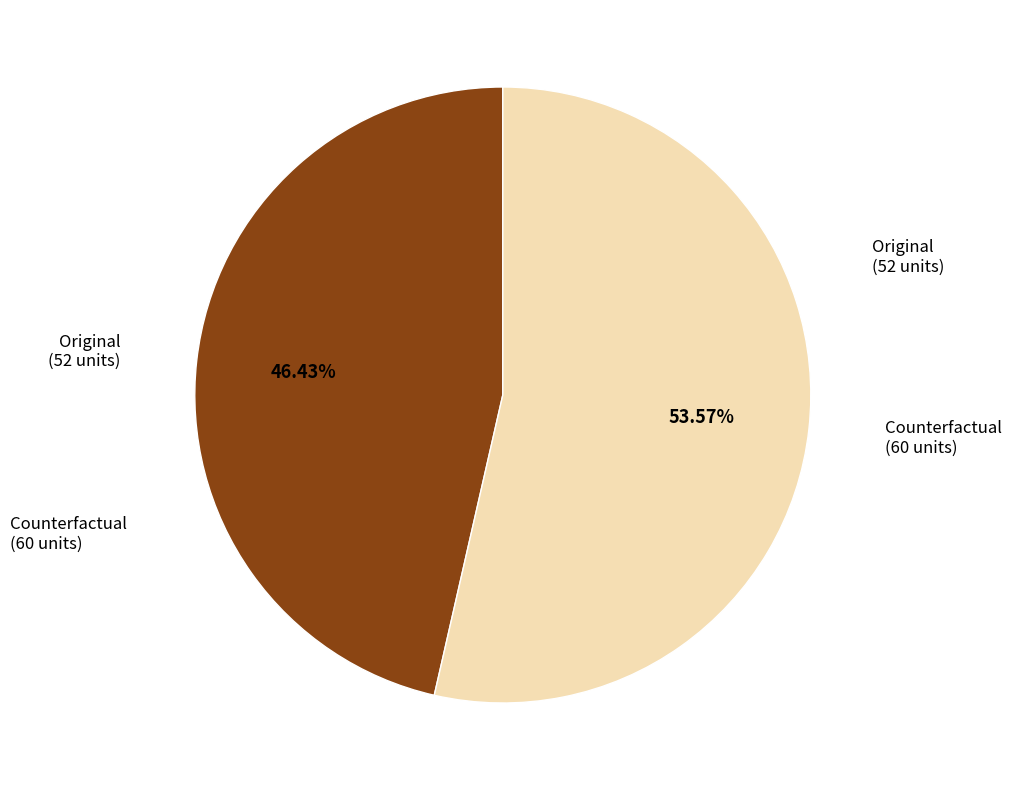

Between Counterfactual (60 units) and Original (52 units), which is larger?

Counterfactual (60 units)